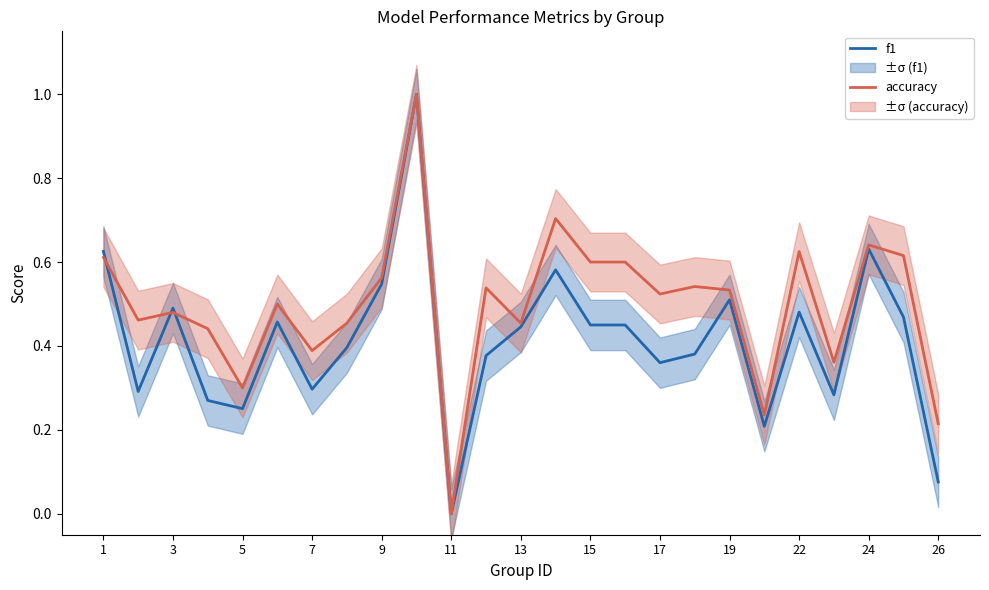

The f1 series shows 0.0 at 11. True or false?

True